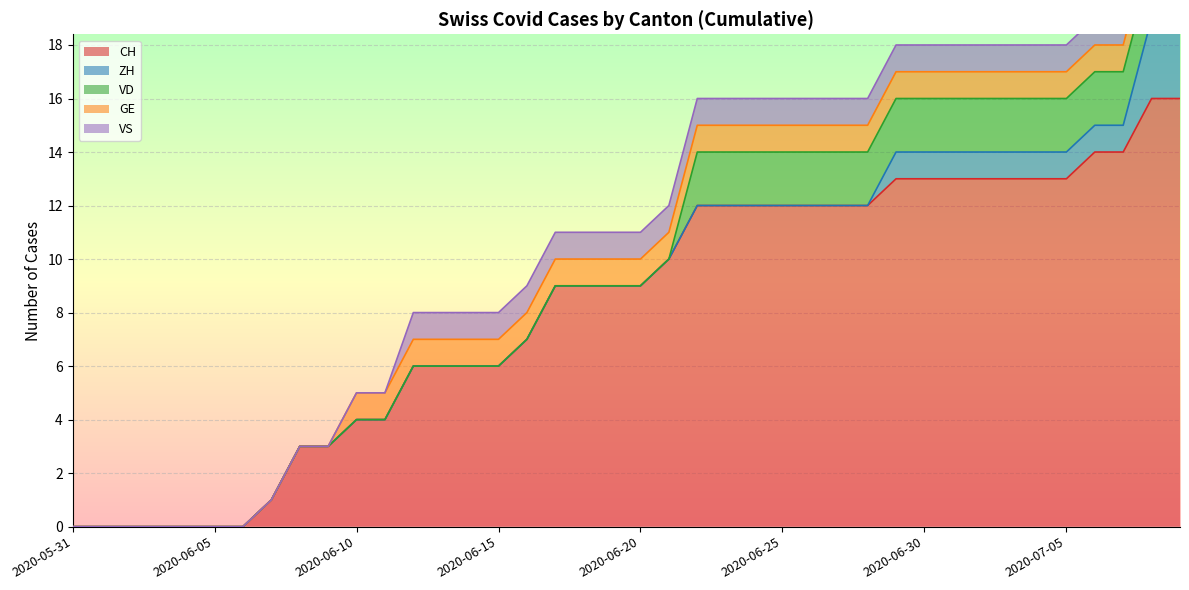

How many values in the CH series are below 9?

17